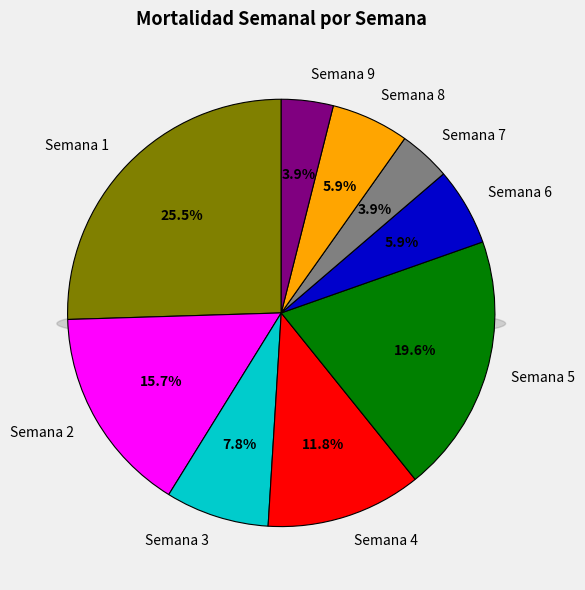

Does any single category account for the majority?

No